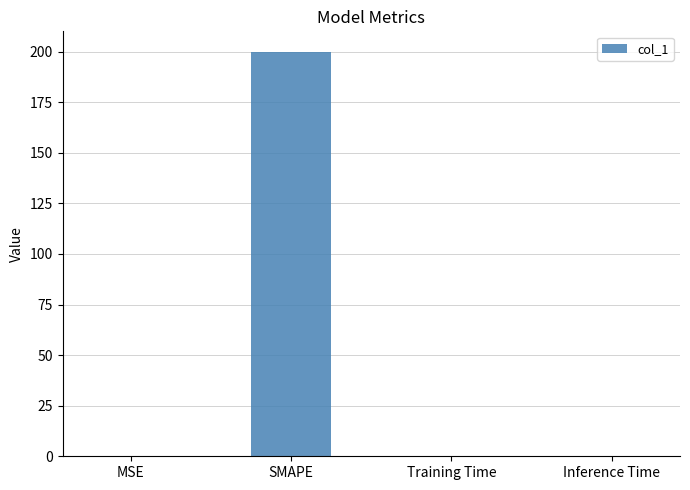

Is it true that the value at Training Time is 0.0?

True